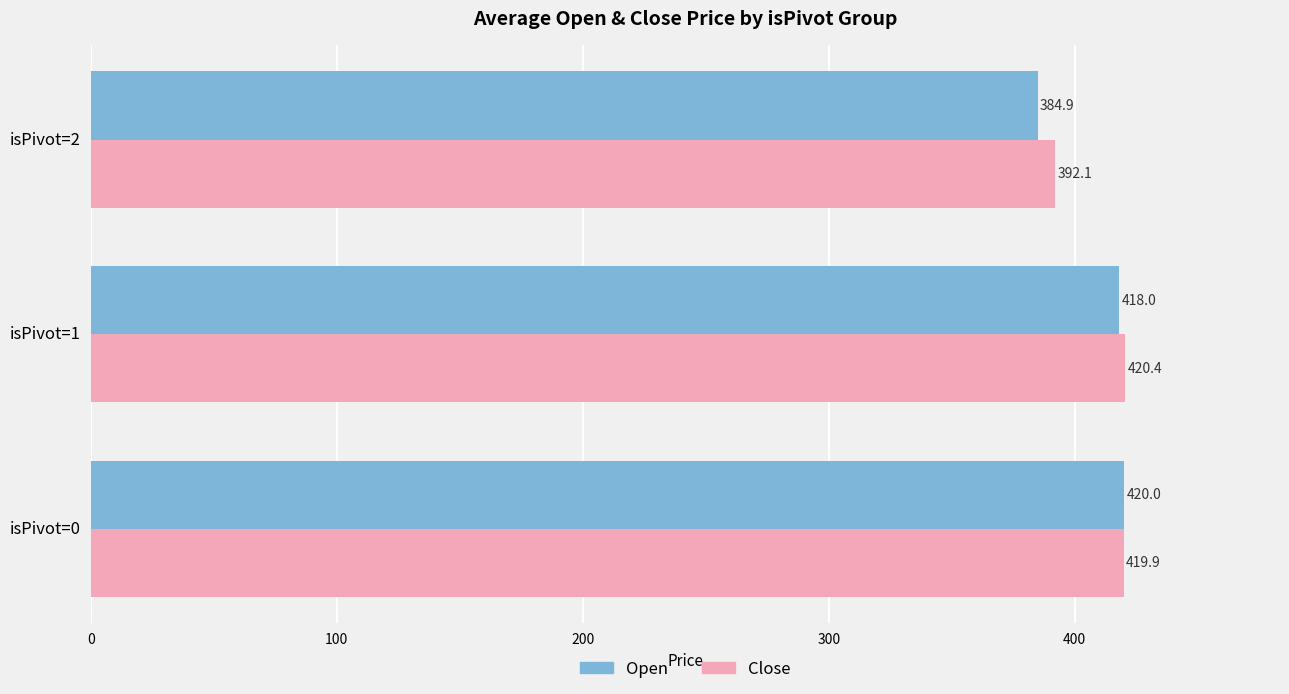

Which series has the widest spread of values?

Open